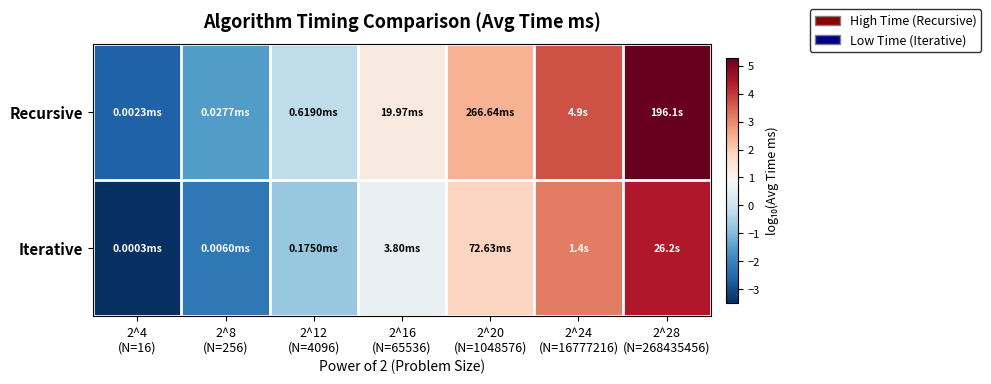

Which series has the widest spread of values?

Recursive